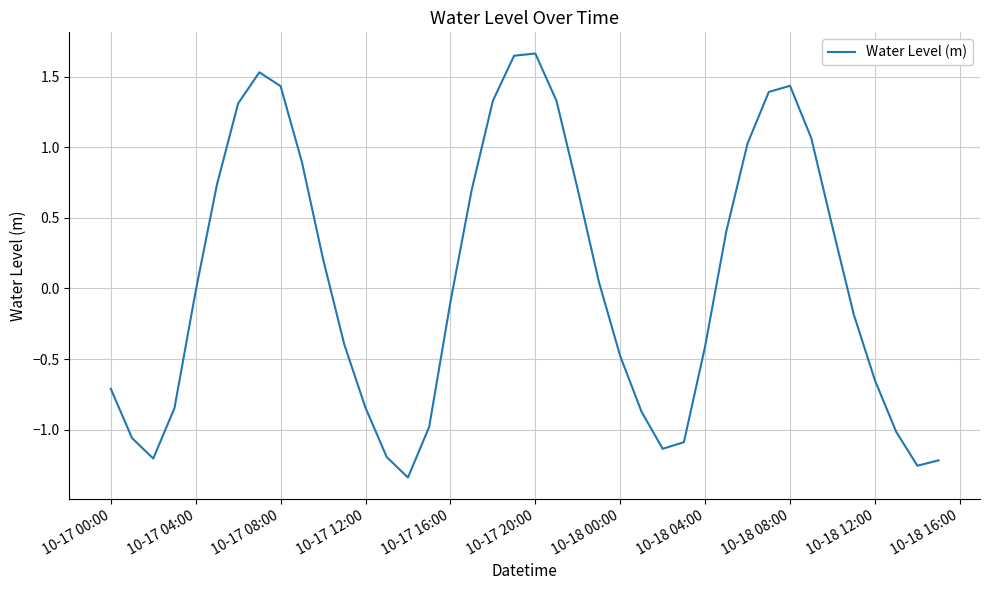

Does the chart have visible grid lines?

Yes